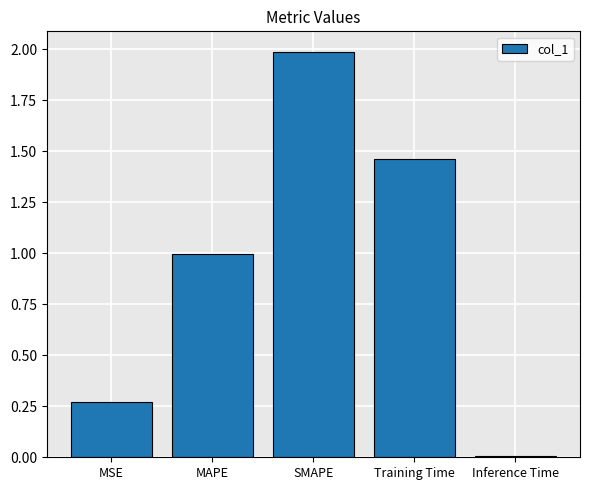

Rank the categories by value from lowest to highest.

Inference Time, MSE, MAPE, Training Time, SMAPE